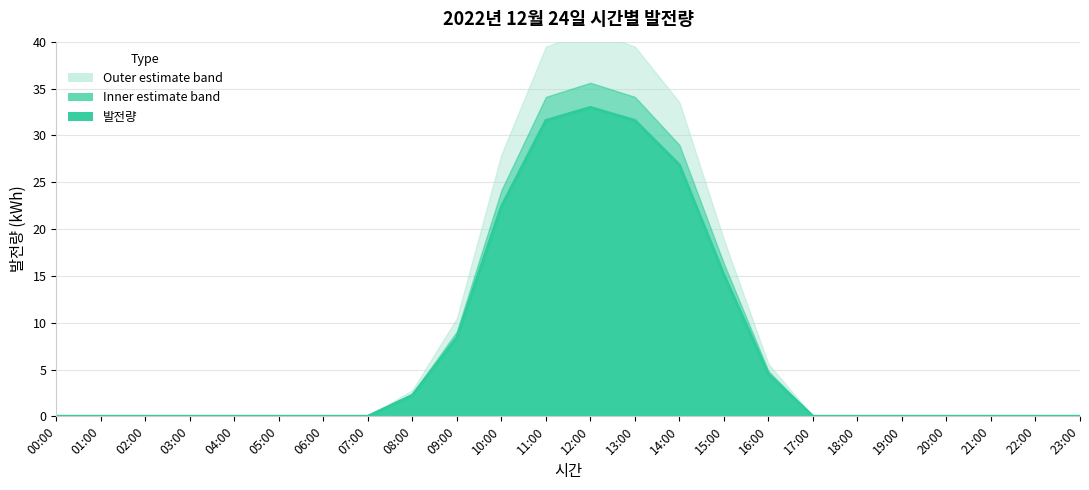

Reading left to right, transcribe all the data shown in this chart.

0.0	0.0	0.0	0.0	0.0	0.0	0.0	0.0	2.2	8.4	22.4	31.6	33.0	31.6	26.8	15.1	4.5	0.0	0.0	0.0	0.0	0.0	0.0	0.0